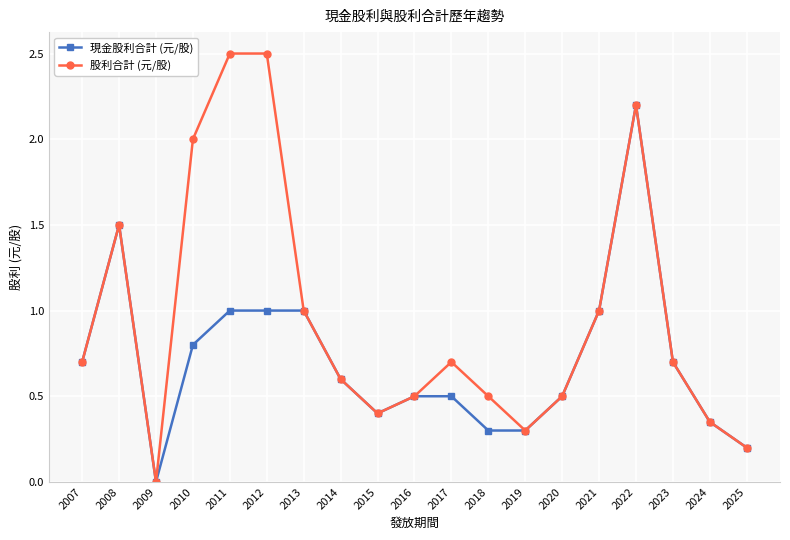

At which label does 現金股利合計 (元/股) reach its minimum?

2009